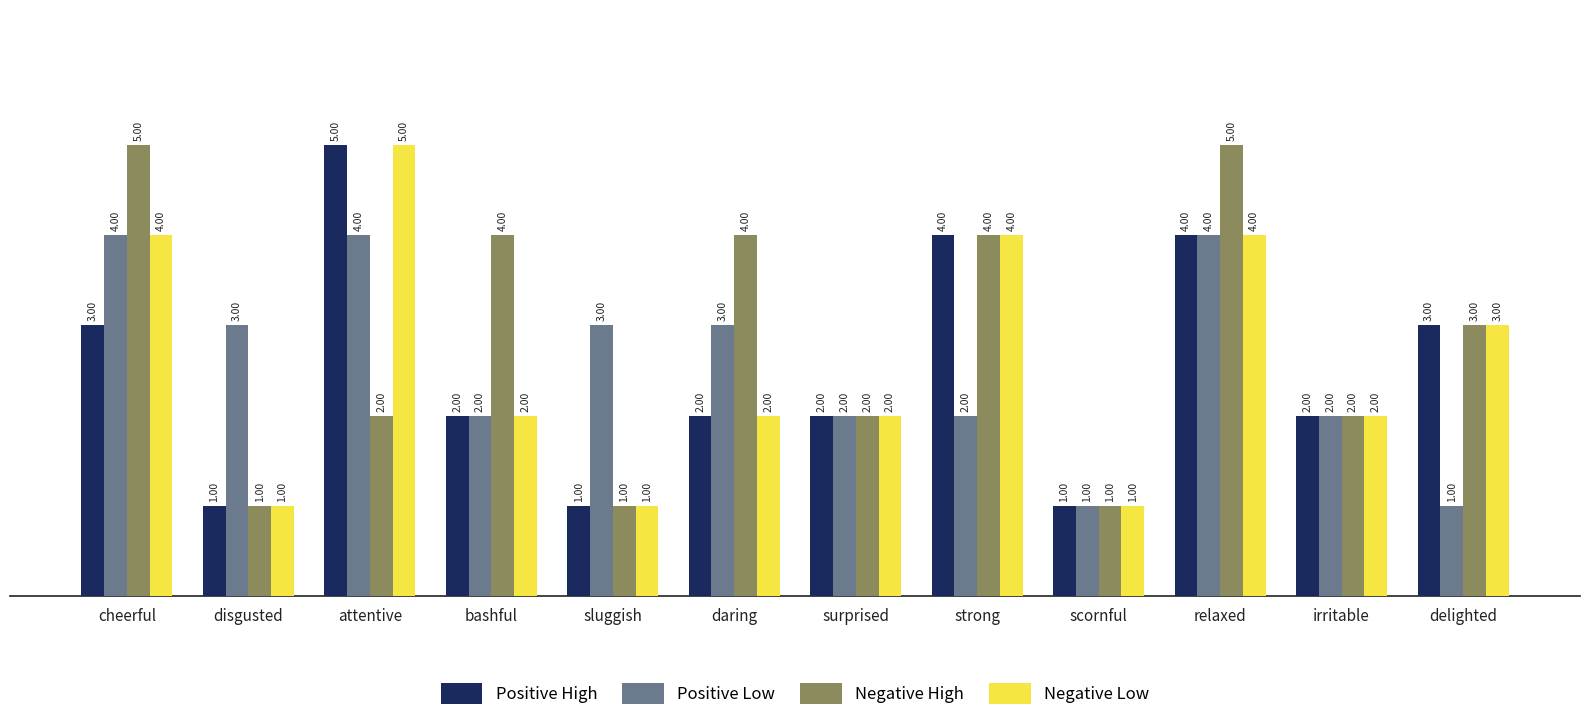

Count the Positive High values in the range 2 to 4.

8